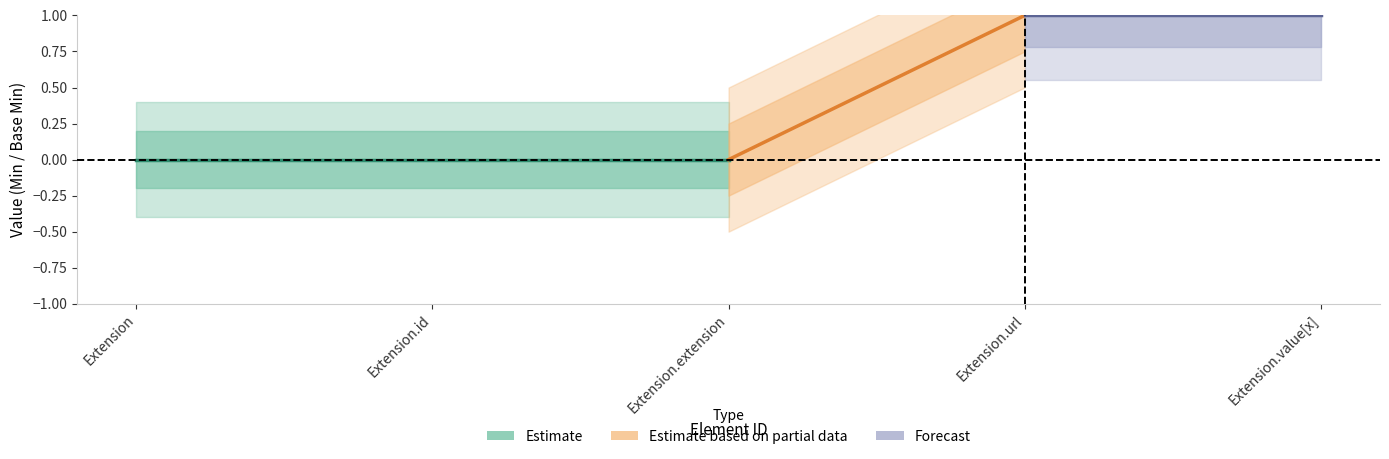

What position from the right is Extension.id?

4